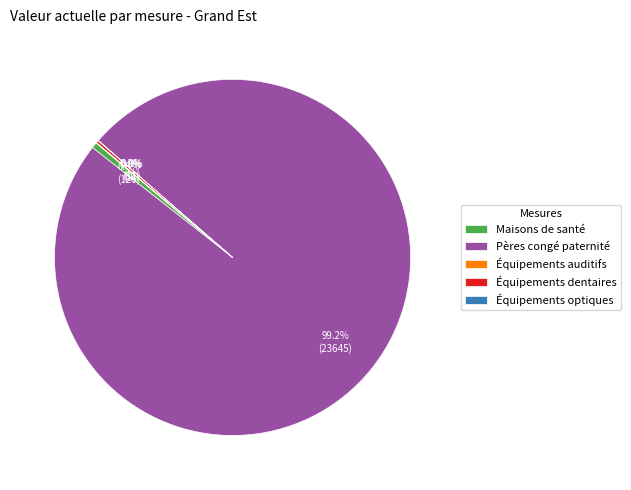

Which slice represents more than half of the pie?

Pères congé paternité